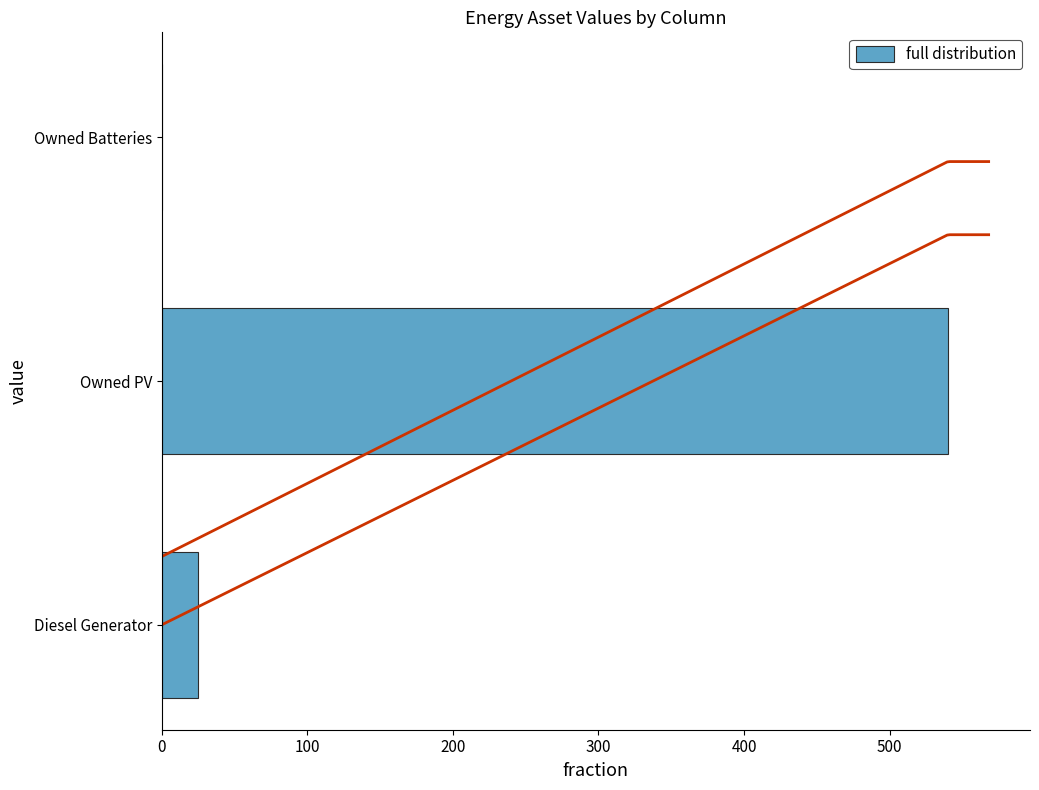

At which label is full distribution closest to 270?

Diesel Generator